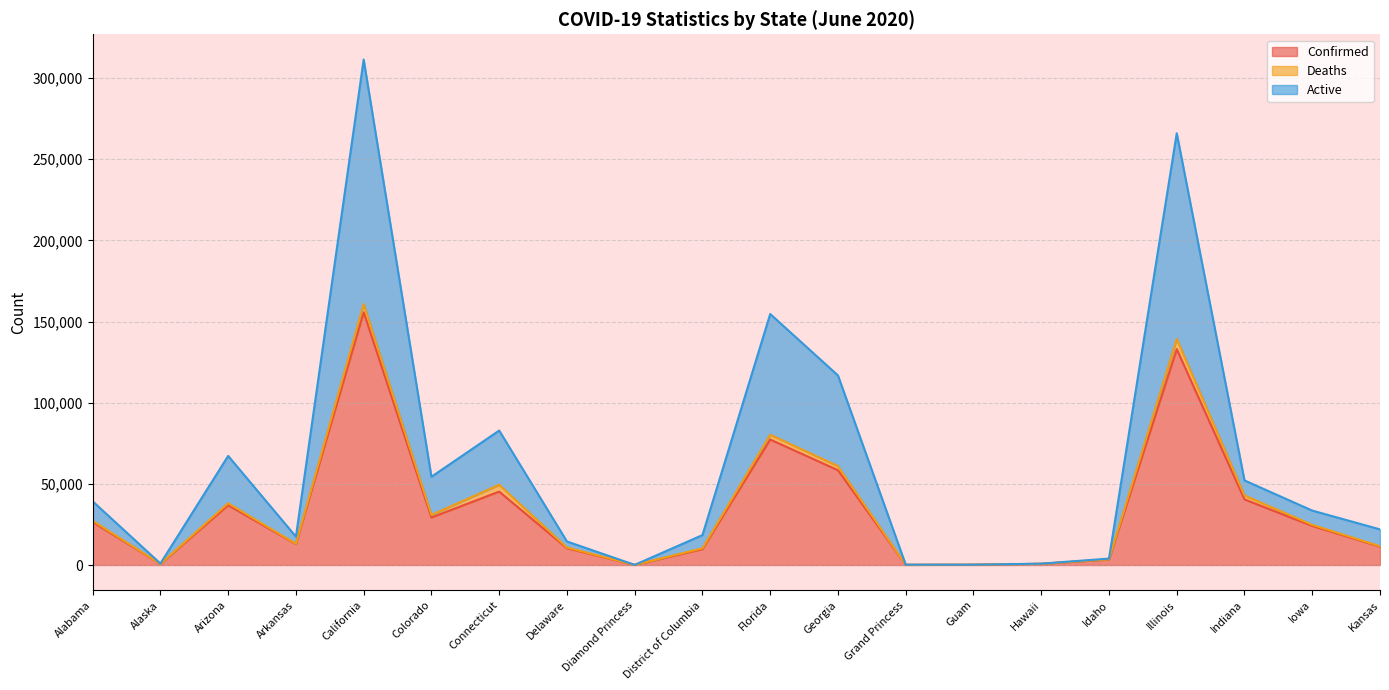

What is the total value across all series at Iowa?

33539